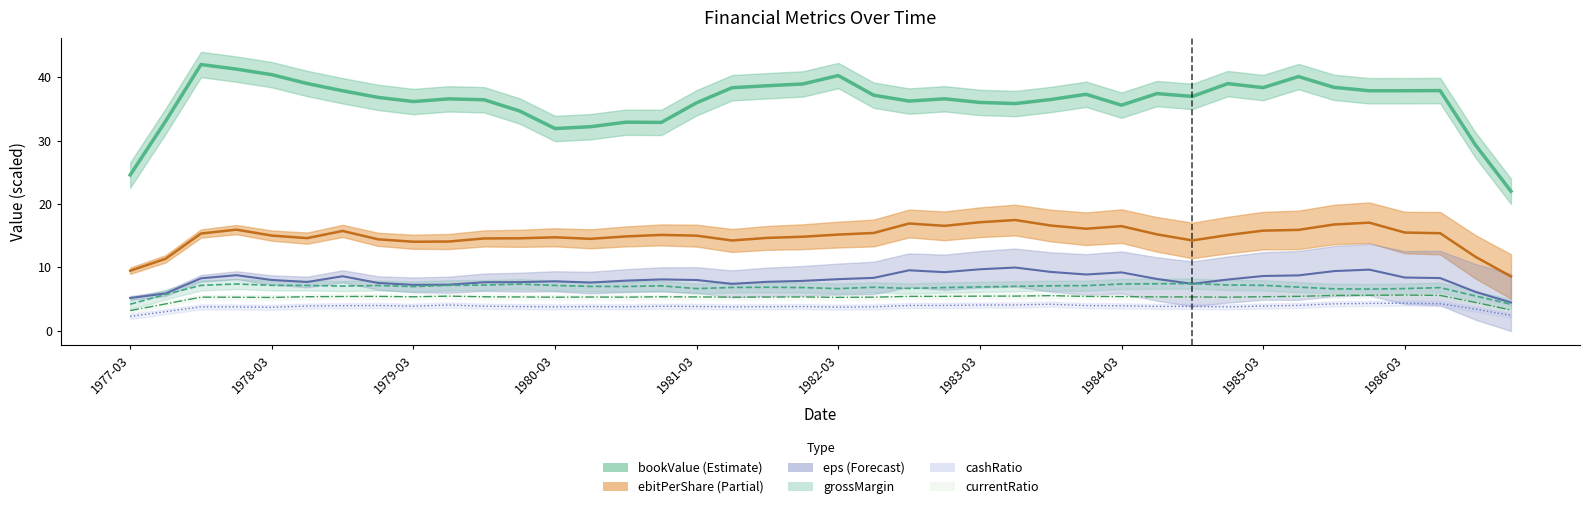

What is the label of the 10th point from the left?

1979-06-30